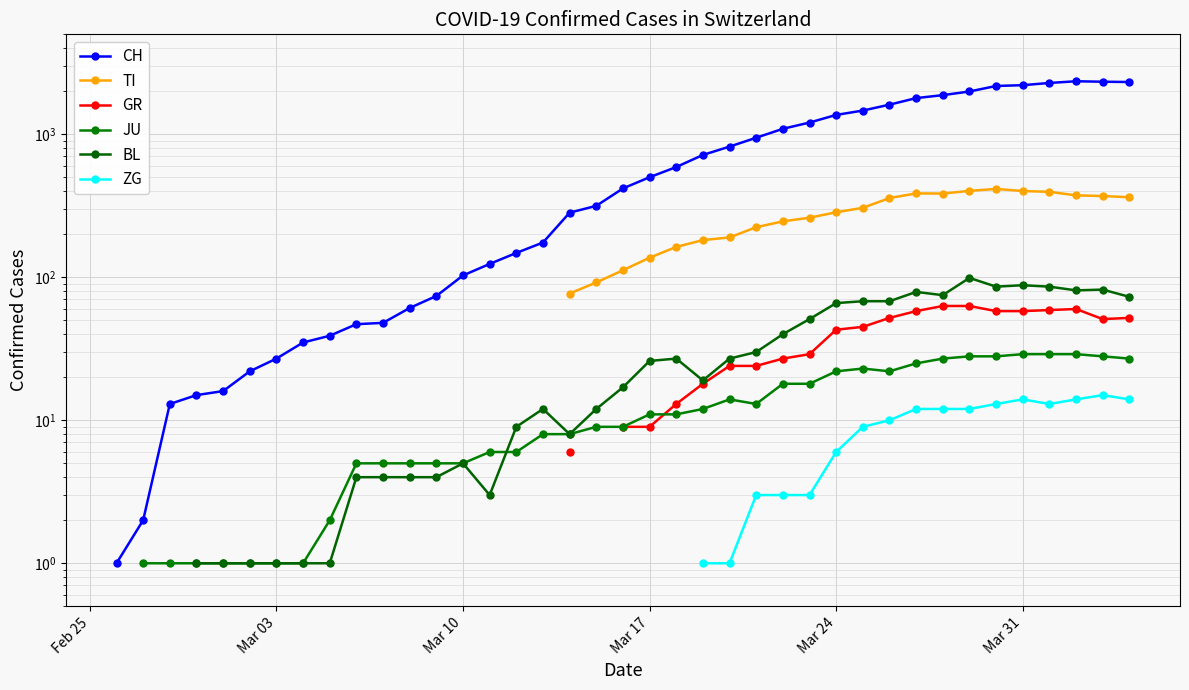

What is the maximum value shown in the chart?

2349.0